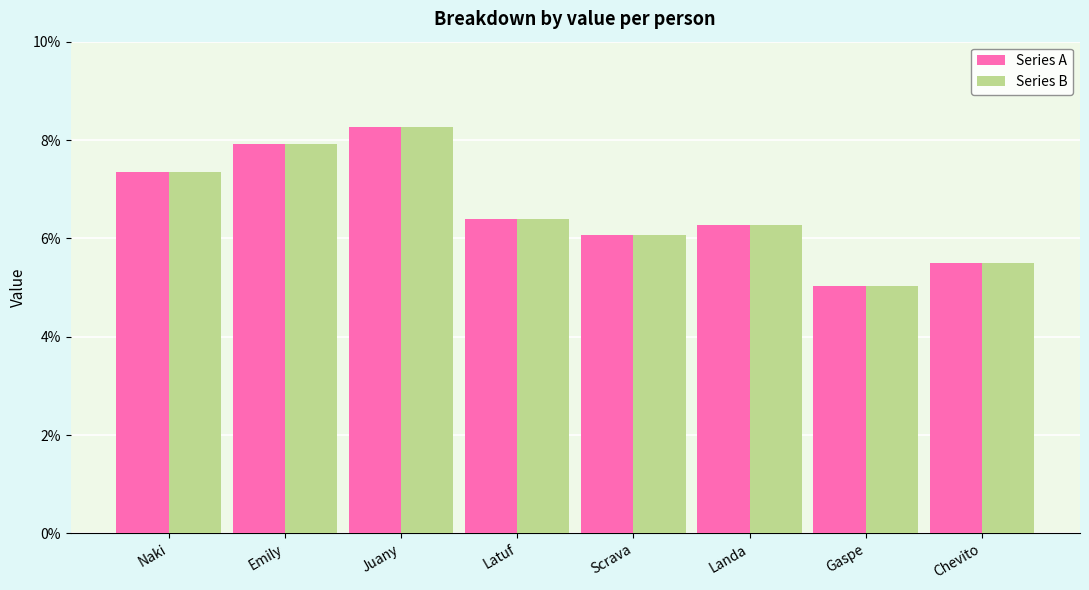

How many data points does each series have?

8